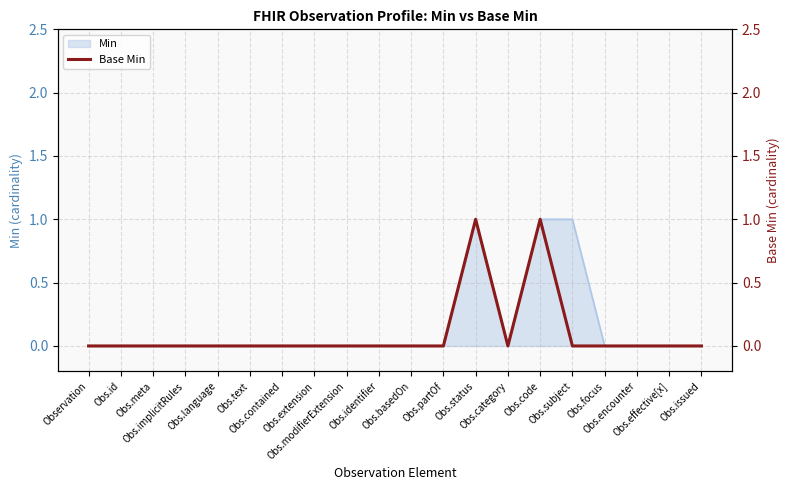

How many values are between 0 and 1?

20